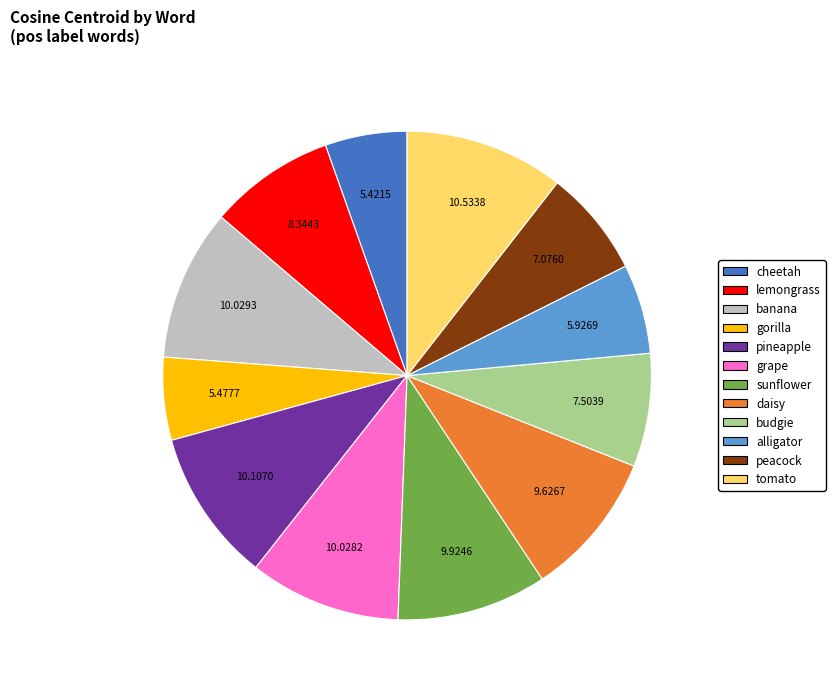

Between alligator and pineapple, which is larger?

pineapple